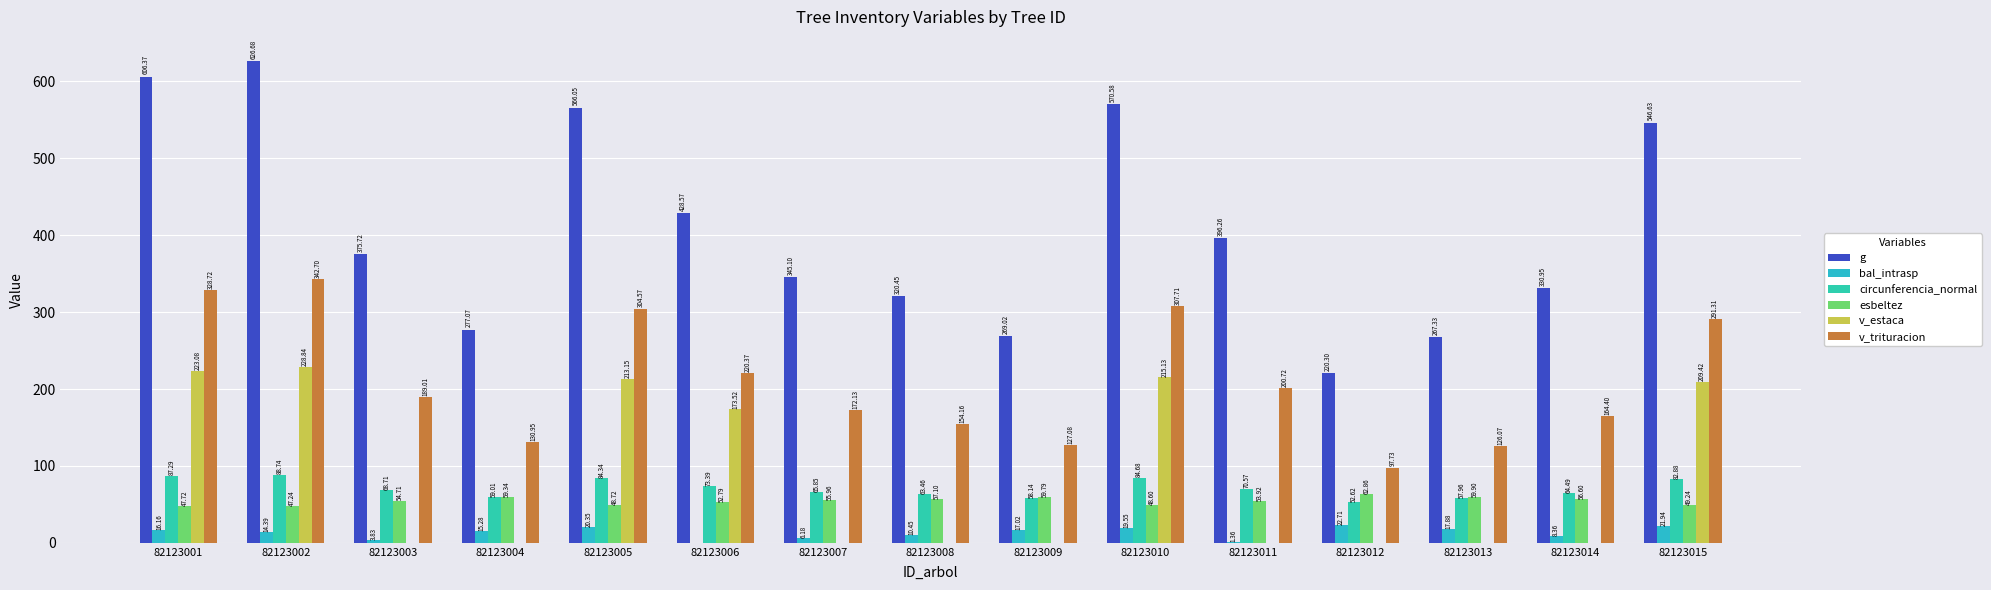

What is the spread (max minus min) of values at 82123005?

545.7